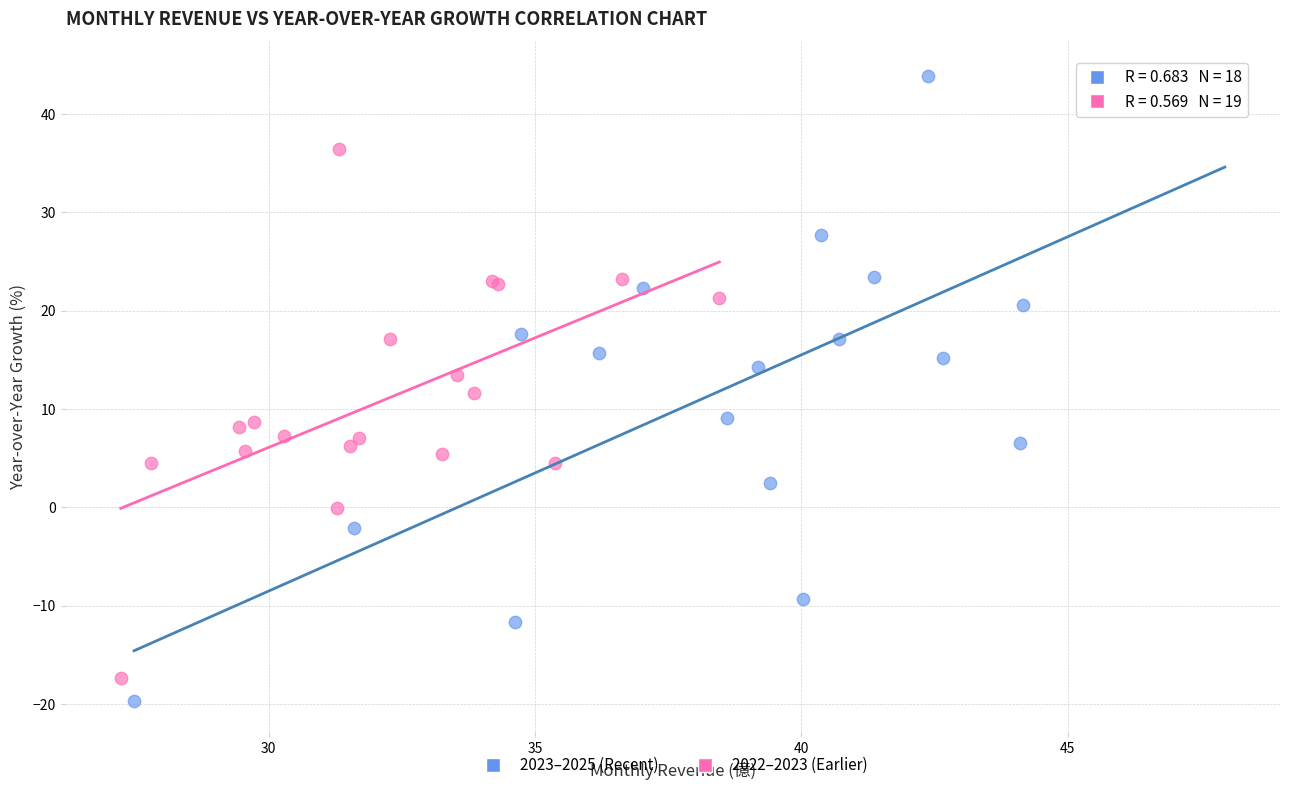

Which series contains the highest Y value?

2023–2025 (Recent)